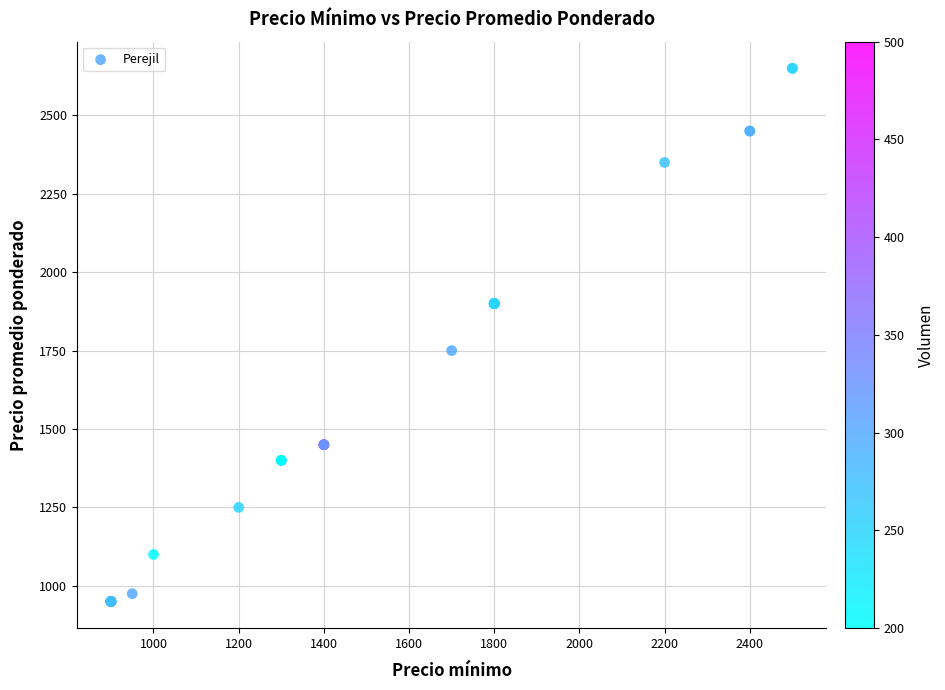

What Y value in the scatter plot is closest to 1800?

1750